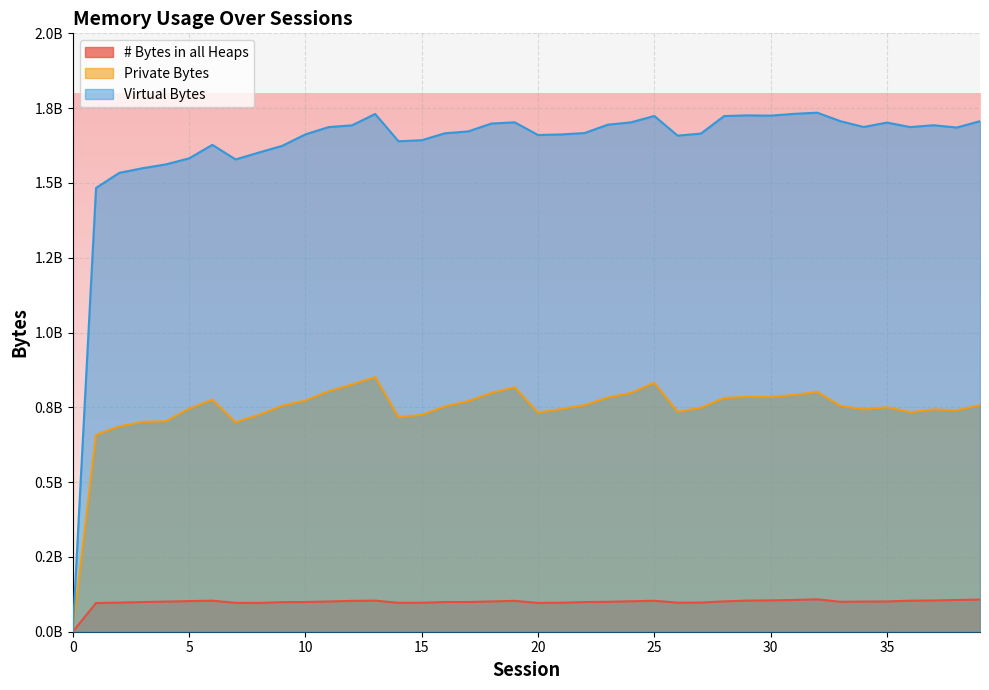

True or false: Private Bytes and # Bytes in all Heaps intersect in this chart.

False